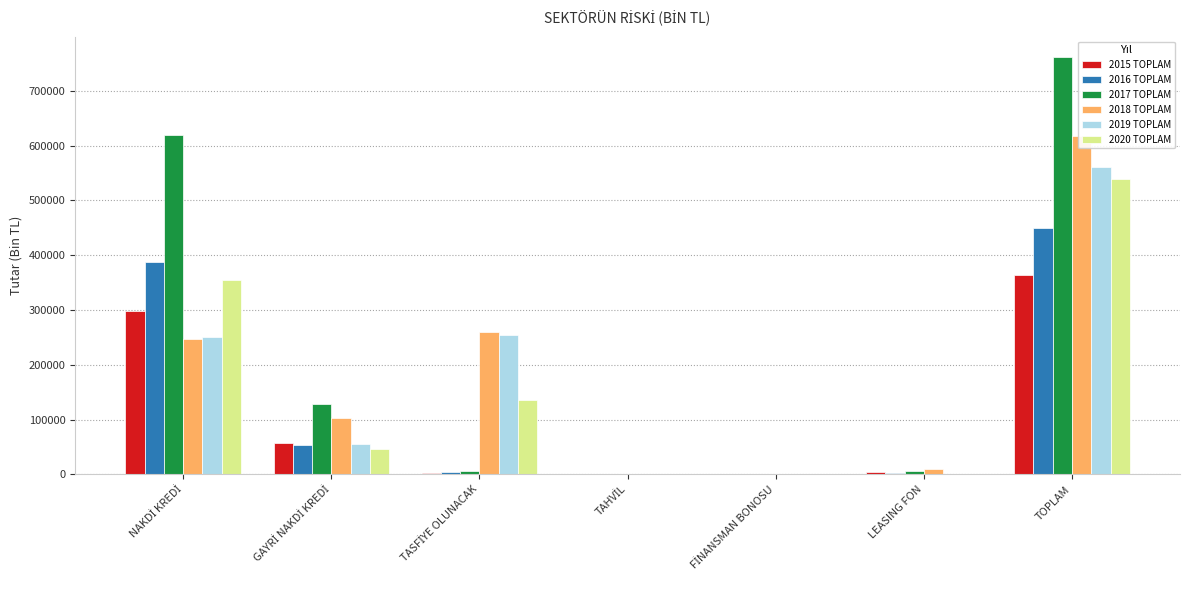

Reading left to right, extract all data points from this chart.

2015 TOPLAM: NAKDİ KREDİ=298544.5	GAYRİ NAKDİ KREDİ=57393.8	TASFİYE OLUNACAK=2796.4	TAHVİL=0.0	FİNANSMAN BONOSU=0.0	LEASING FON=5143.9	TOPLAM=363878.6
2016 TOPLAM: NAKDİ KREDİ=387931.3	GAYRİ NAKDİ KREDİ=53777.2	TASFİYE OLUNACAK=4284.4	TAHVİL=0.0	FİNANSMAN BONOSU=0.0	LEASING FON=3412.4	TOPLAM=449405.2
2017 TOPLAM: NAKDİ KREDİ=619925.9	GAYRİ NAKDİ KREDİ=128139.2	TASFİYE OLUNACAK=5857.7	TAHVİL=0.0	FİNANSMAN BONOSU=0.0	LEASING FON=6823.9	TOPLAM=760746.8
2018 TOPLAM: NAKDİ KREDİ=246697.3	GAYRİ NAKDİ KREDİ=102044.3	TASFİYE OLUNACAK=259797.3	TAHVİL=0.0	FİNANSMAN BONOSU=0.0	LEASING FON=9354.9	TOPLAM=617893.8
2019 TOPLAM: NAKDİ KREDİ=250890.6	GAYRİ NAKDİ KREDİ=55153.9	TASFİYE OLUNACAK=254496.8	TAHVİL=0.0	FİNANSMAN BONOSU=0.0	LEASING FON=1290.6	TOPLAM=561832.0
2020 TOPLAM: NAKDİ KREDİ=355484.0	GAYRİ NAKDİ KREDİ=46666.4	TASFİYE OLUNACAK=136058.0	TAHVİL=0.0	FİNANSMAN BONOSU=0.0	LEASING FON=1217.0	TOPLAM=539425.4